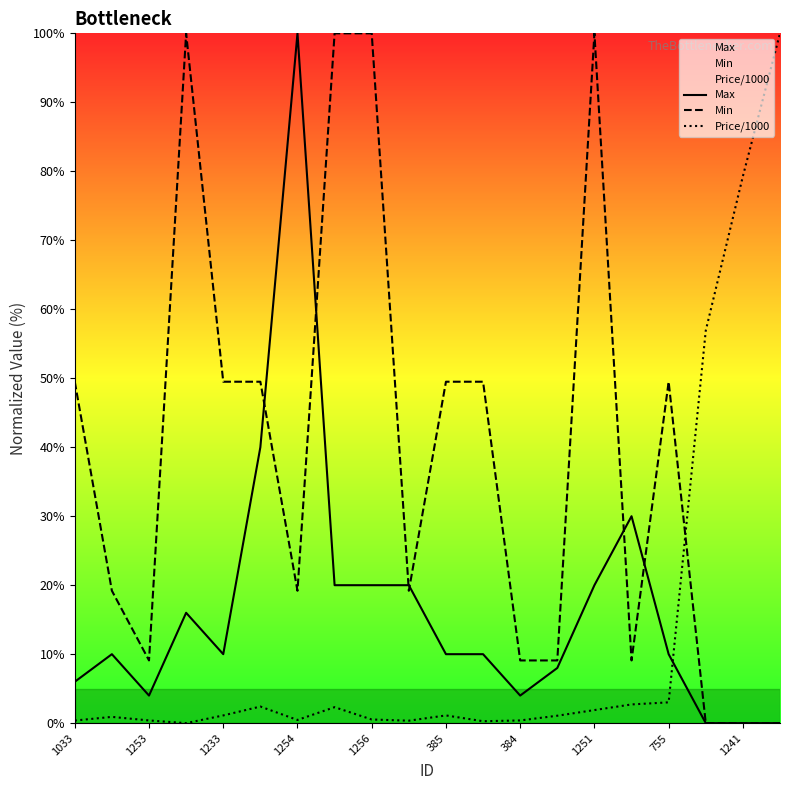

Which series has the widest spread of values?

Max